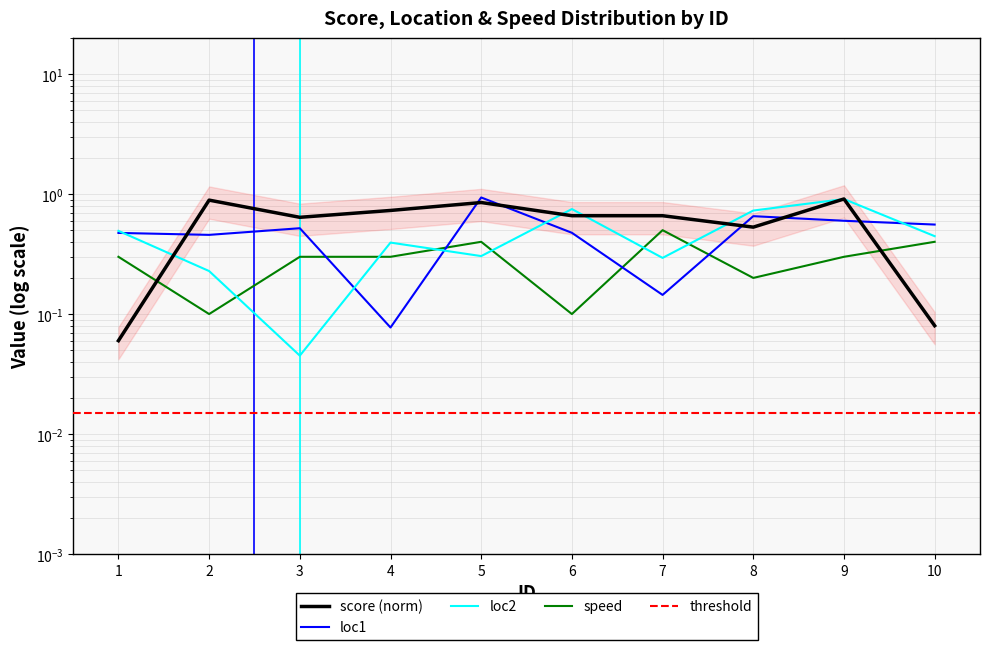

Which category has the lowest value in the loc2 series?

3